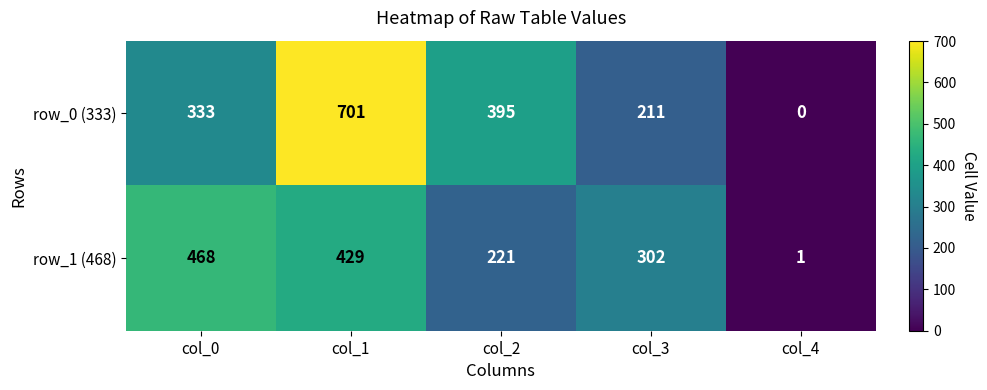

At col_2, list the series in order from largest to smallest.

row_0 (333), row_1 (468)